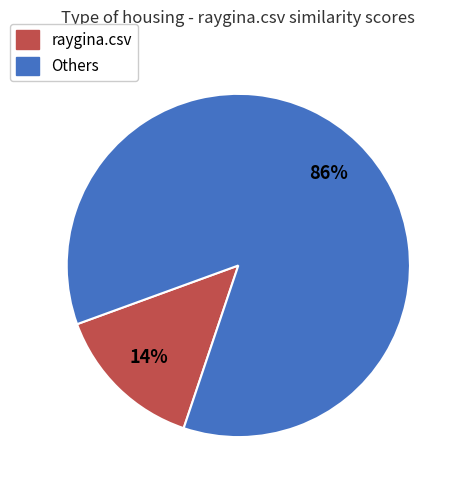

To the nearest percent, what is the average slice percentage?

50%